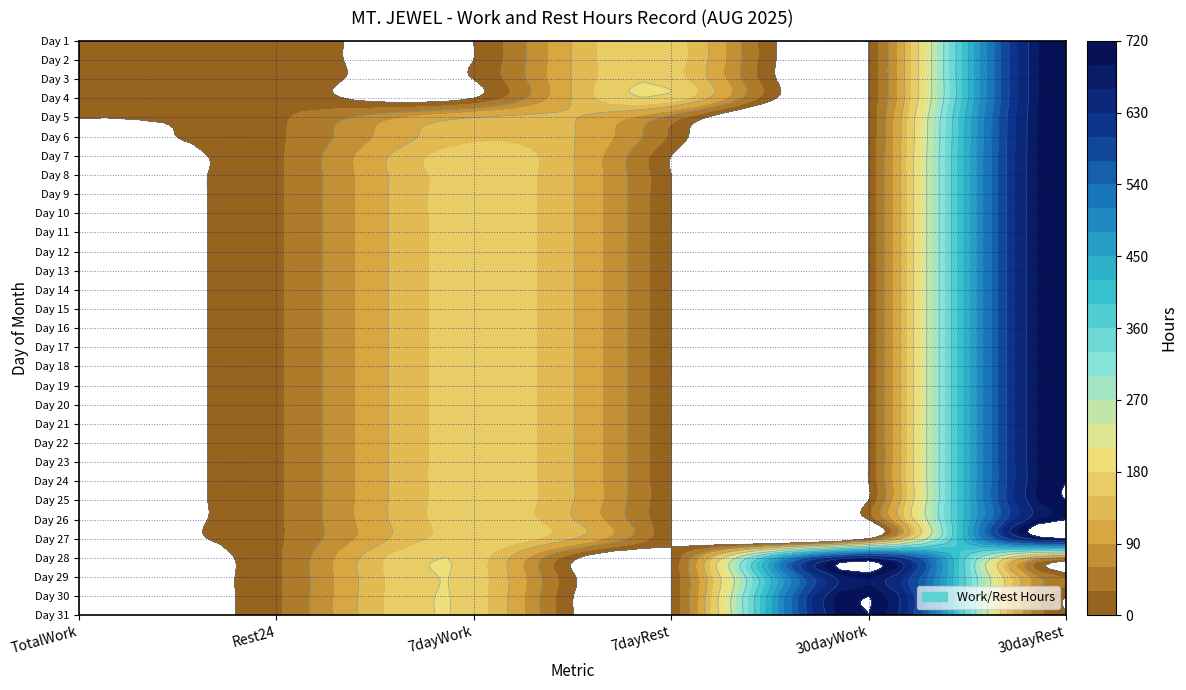

At how many categories does at least one series exceed 527?

2